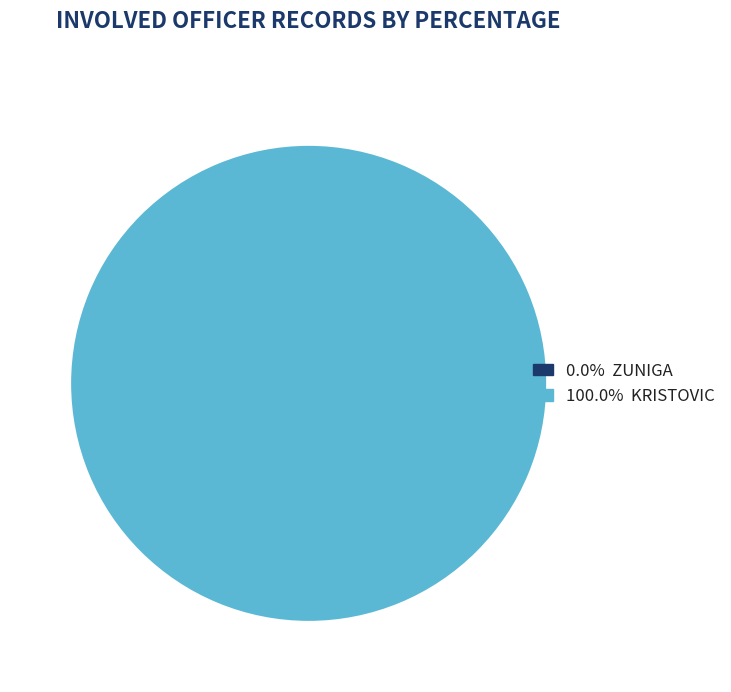

What is the largest slice in the pie chart?

KRISTOVIC